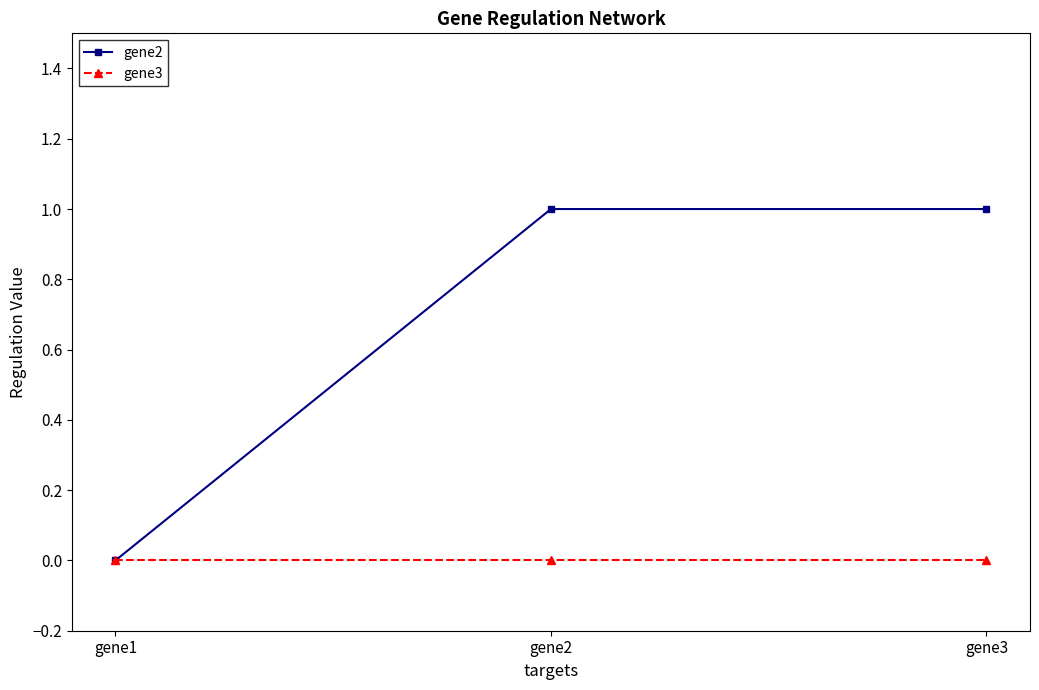

Which series has the largest total across all categories?

gene2